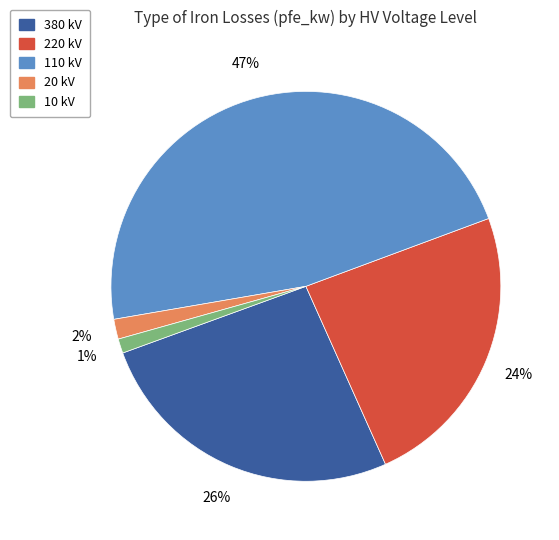

How many slices are in this pie chart?

5